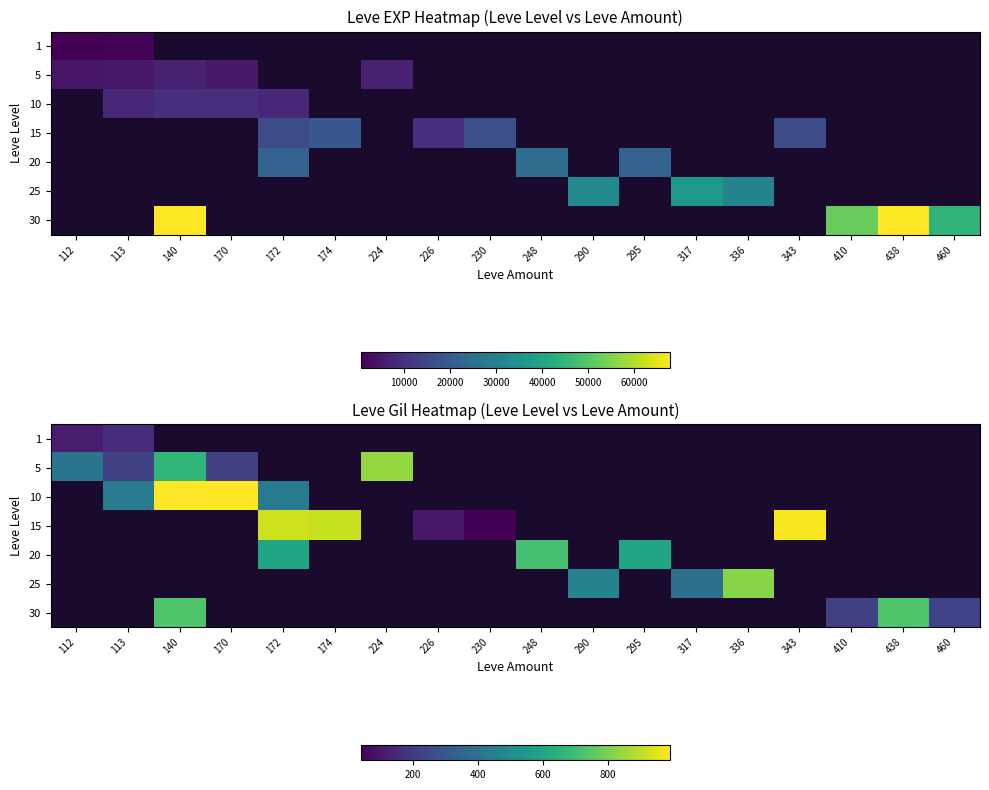

The value of 10 at 172 is 430.0. True or false?

True